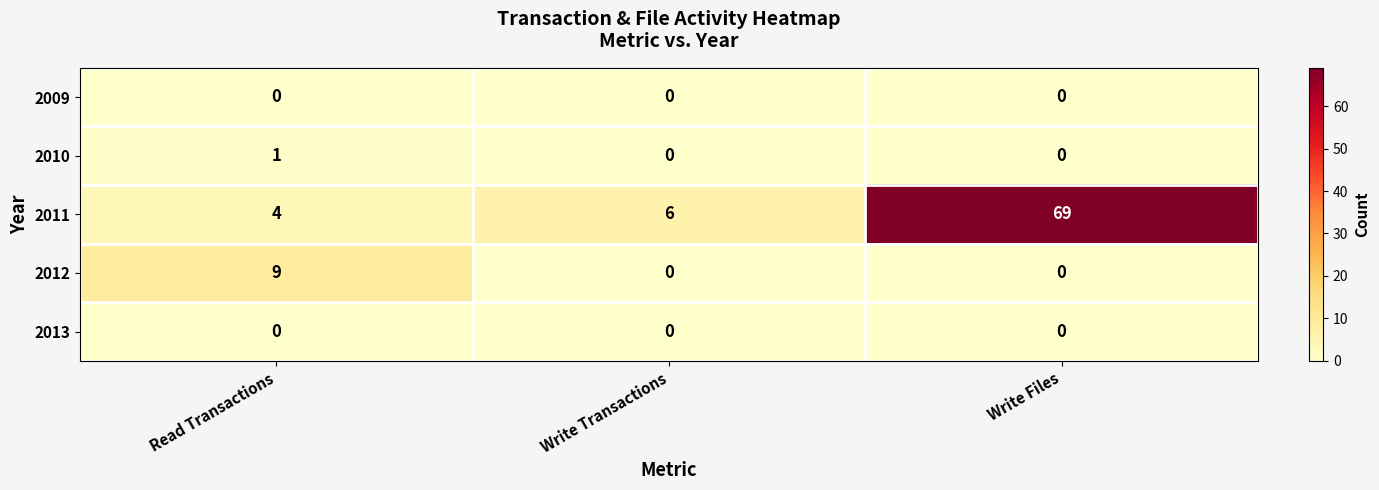

What is the total value across all series at Write Transactions?

6